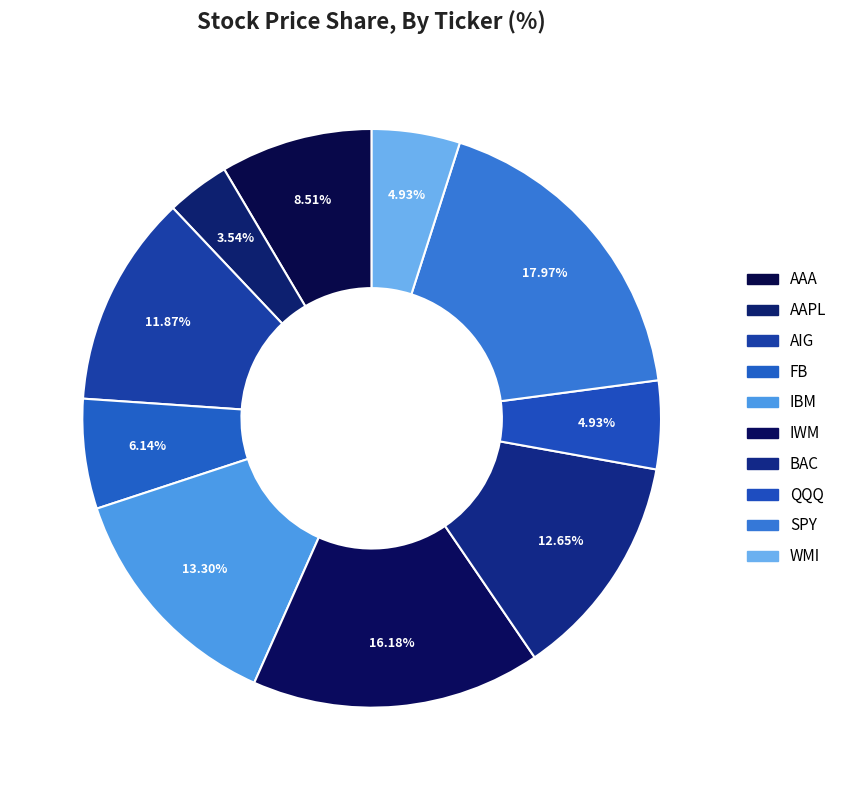

What percentage is the WMI slice, to the nearest percent?

5%